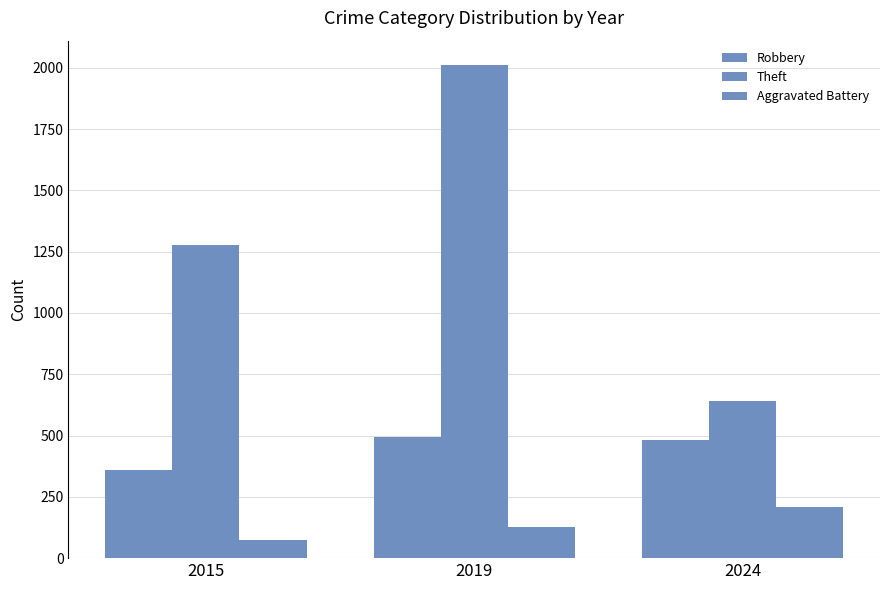

What is the difference between the maximum and minimum values in the Theft series?

1371